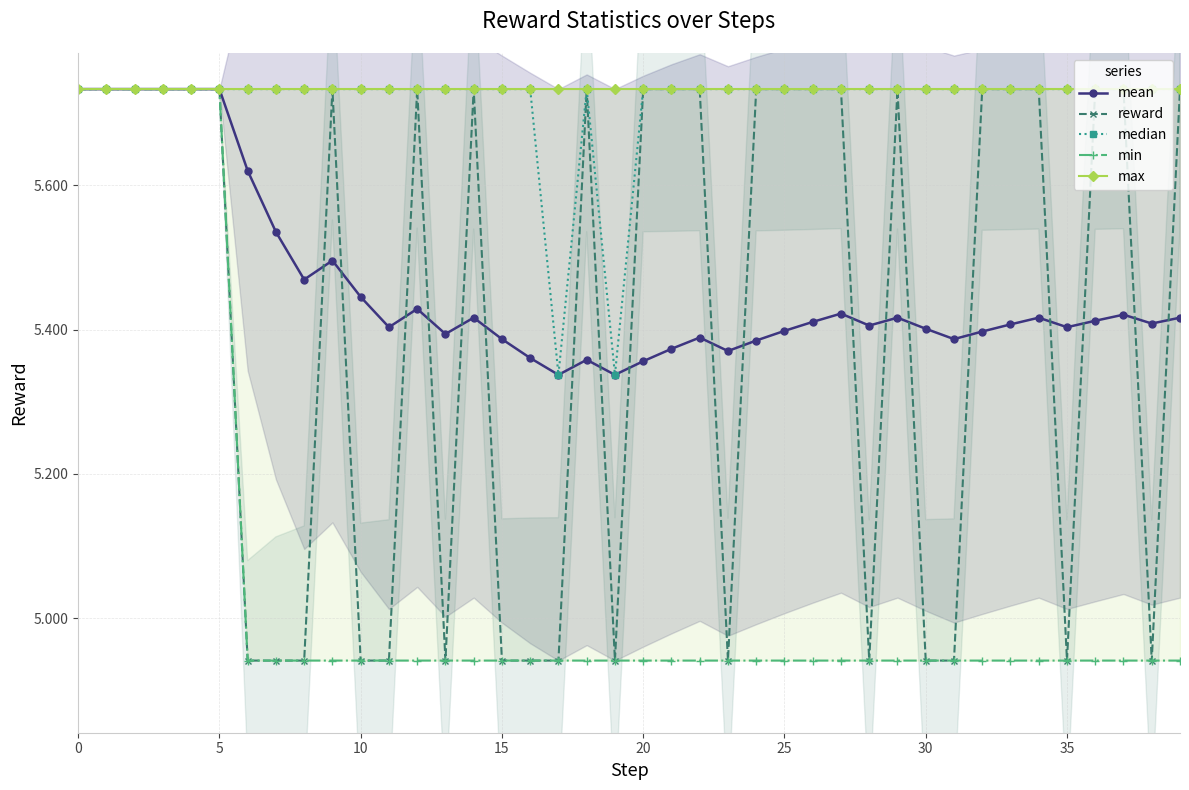

Which series has the widest spread of values?

reward